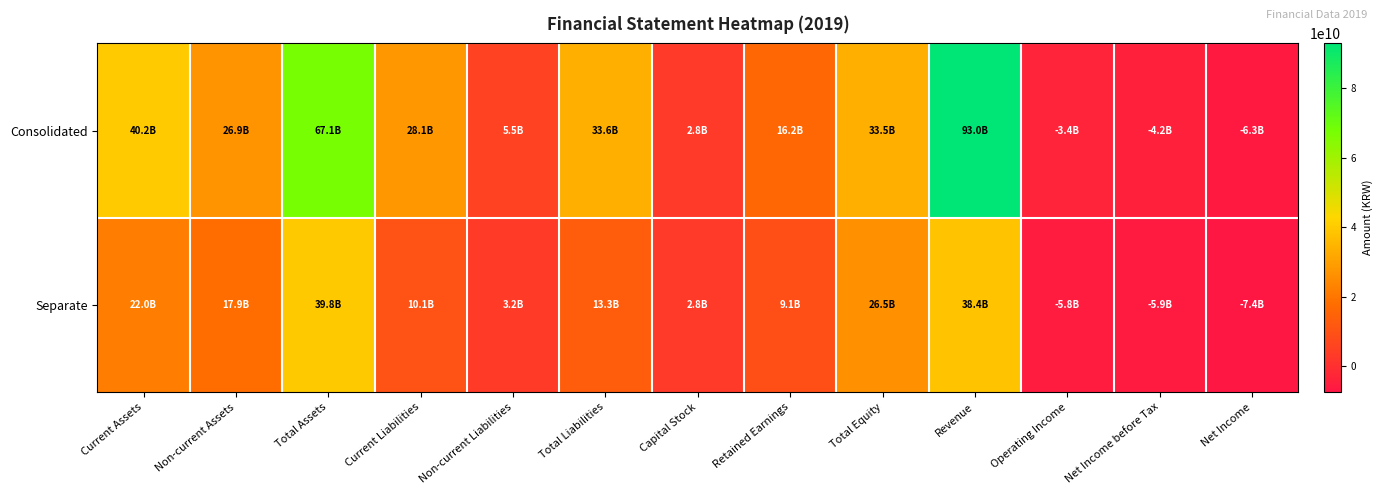

Which series has the widest spread of values?

Consolidated